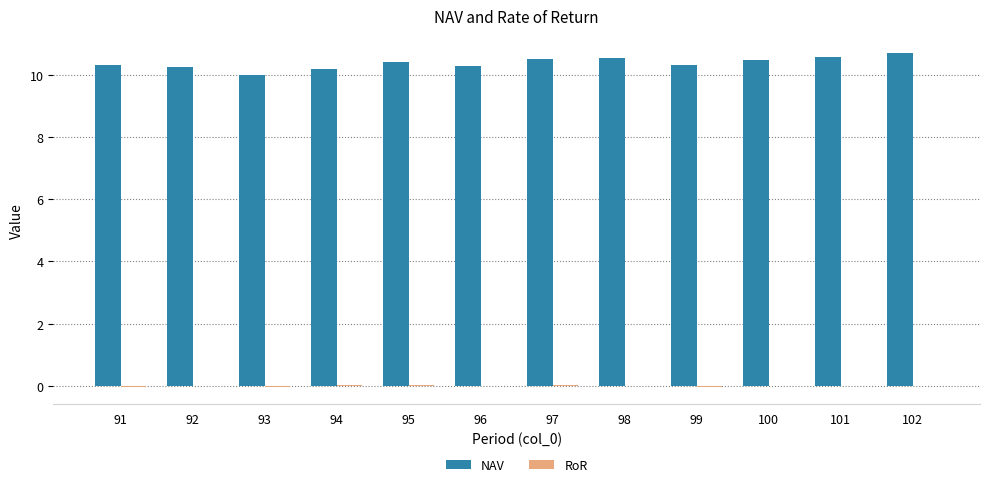

What is the highest value of the NAV series?

10.7